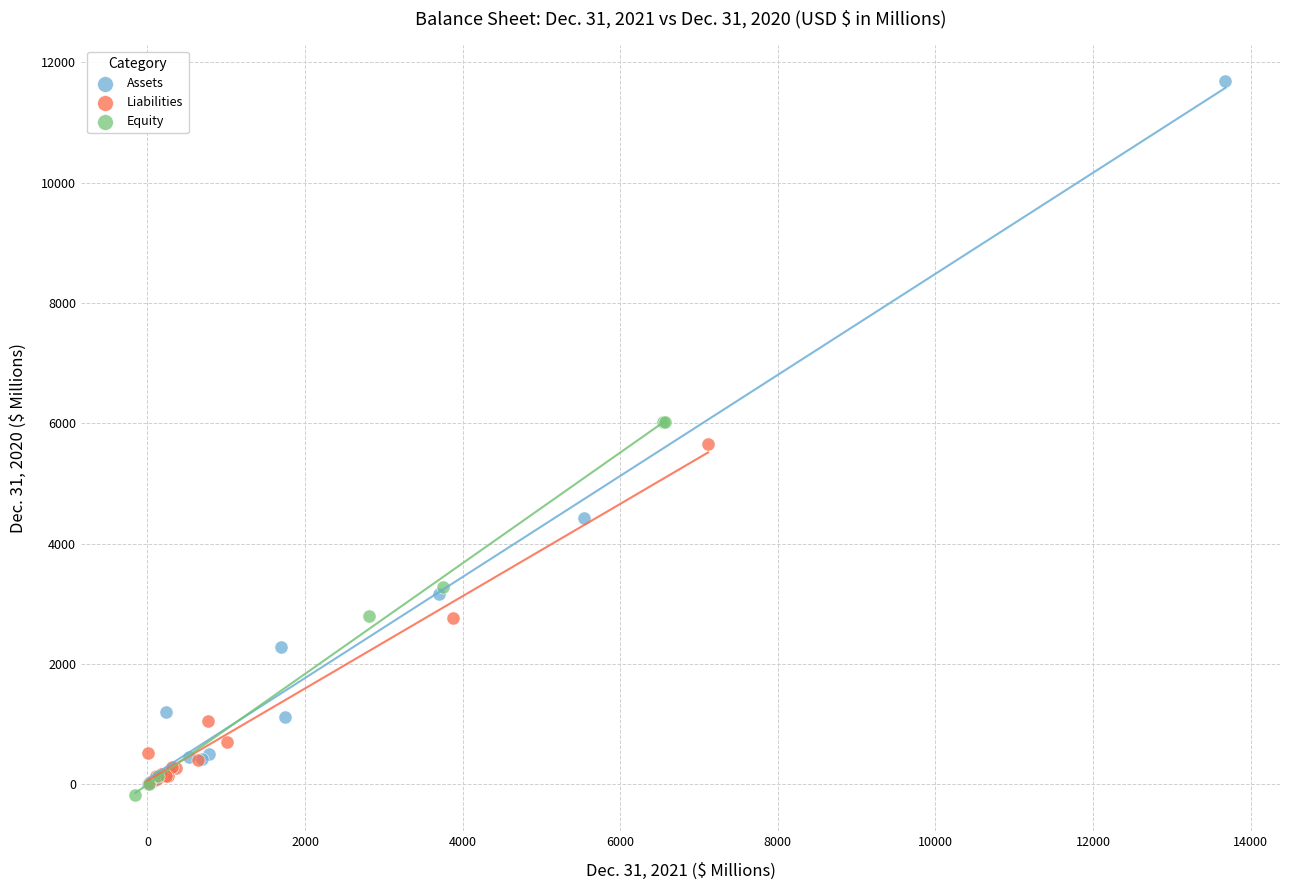

Which series contains the highest Y value?

Assets